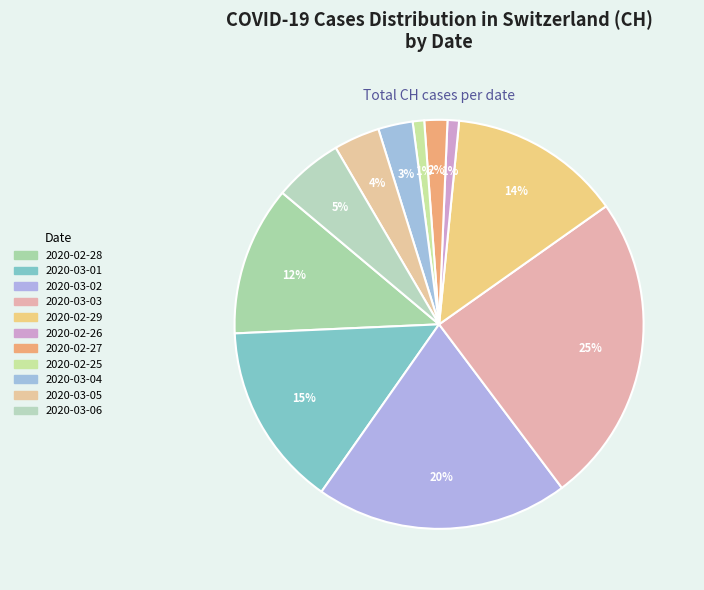

Count the number of slices in the pie.

11